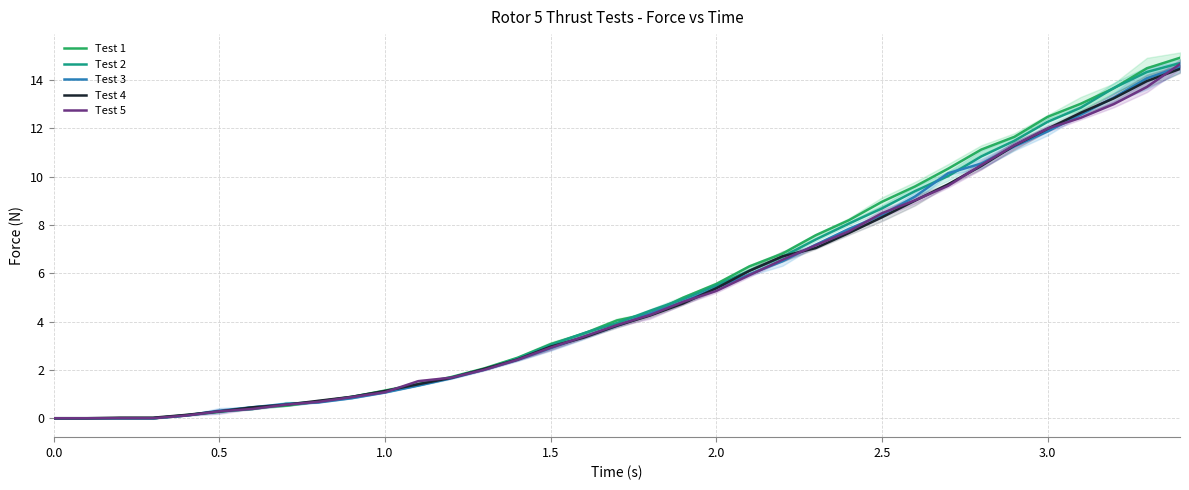

What is the highest value of the Test 5 series?

14.7